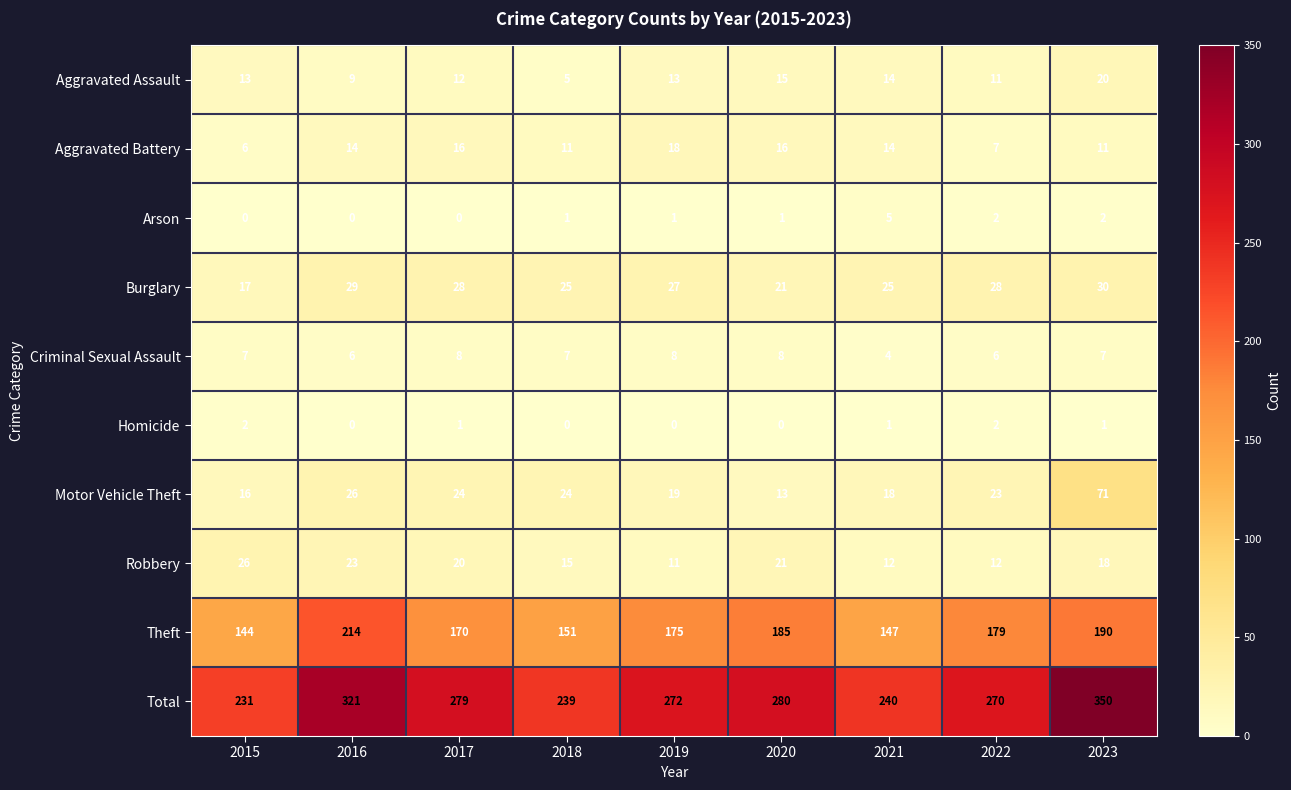

At which label does Robbery reach its peak?

2015